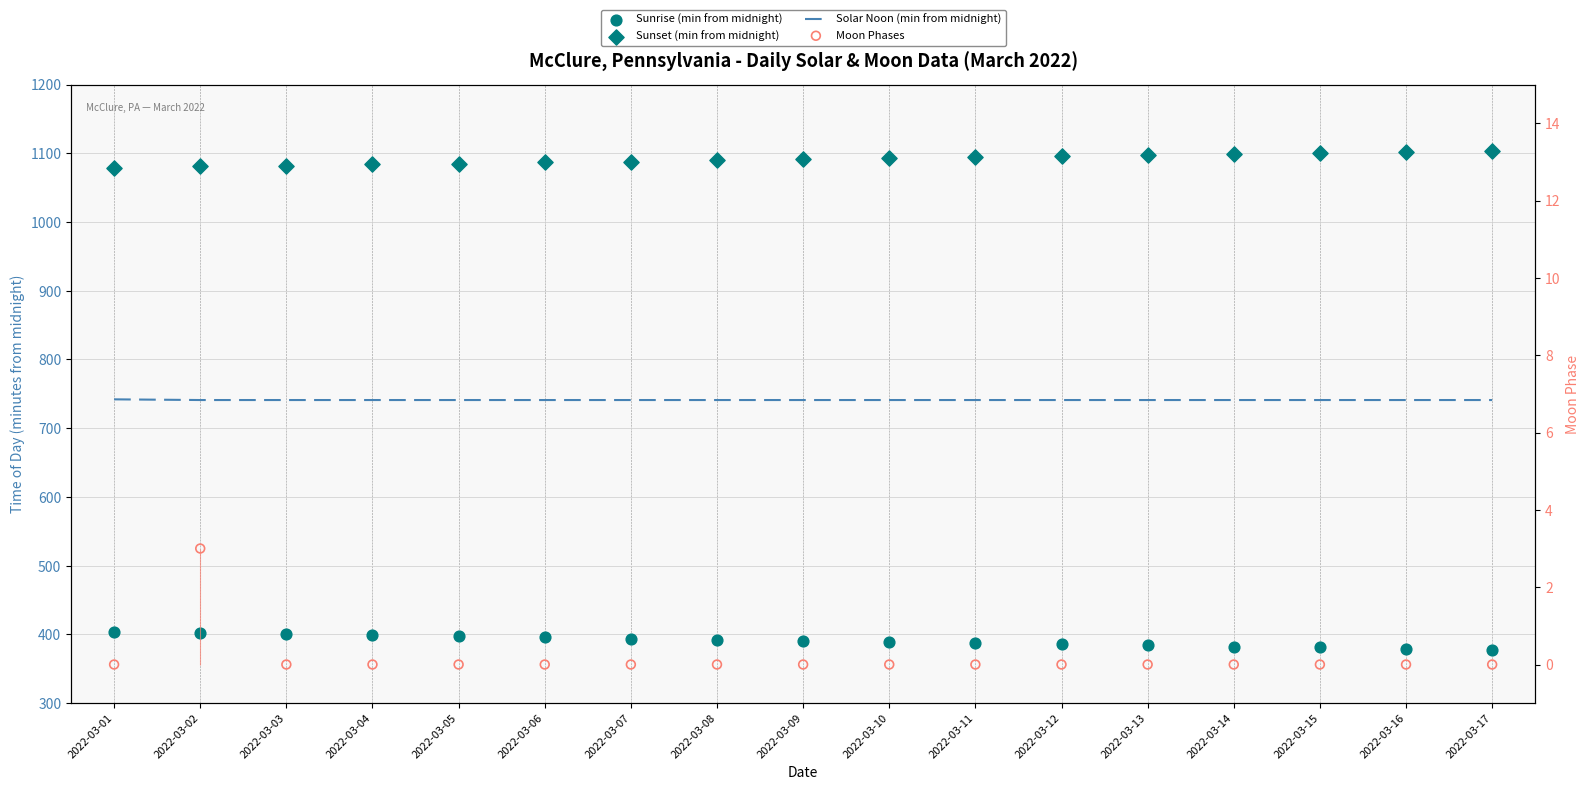

What are all the series names shown in the legend?

Solar Noon (min from midnight), Sunrise (min from midnight), Sunset (min from midnight), Moon Phases